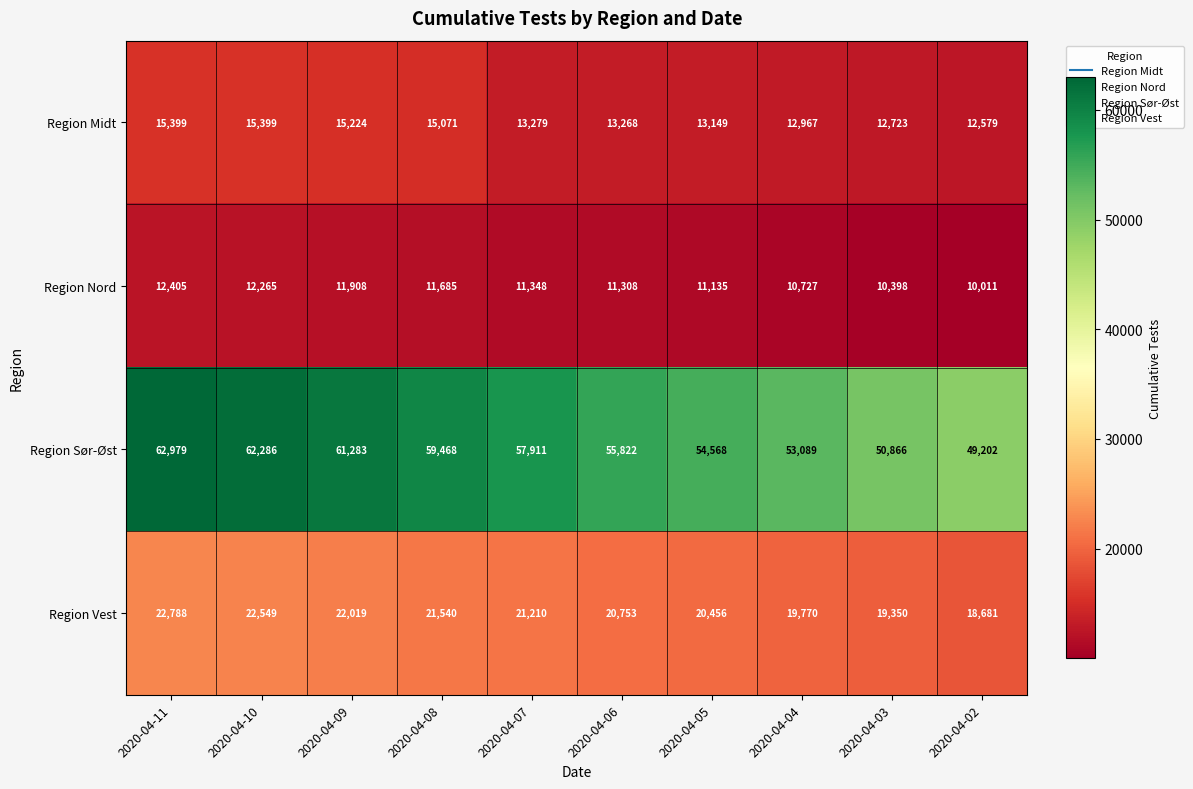

Which series has the widest spread of values?

Region Sør-Øst